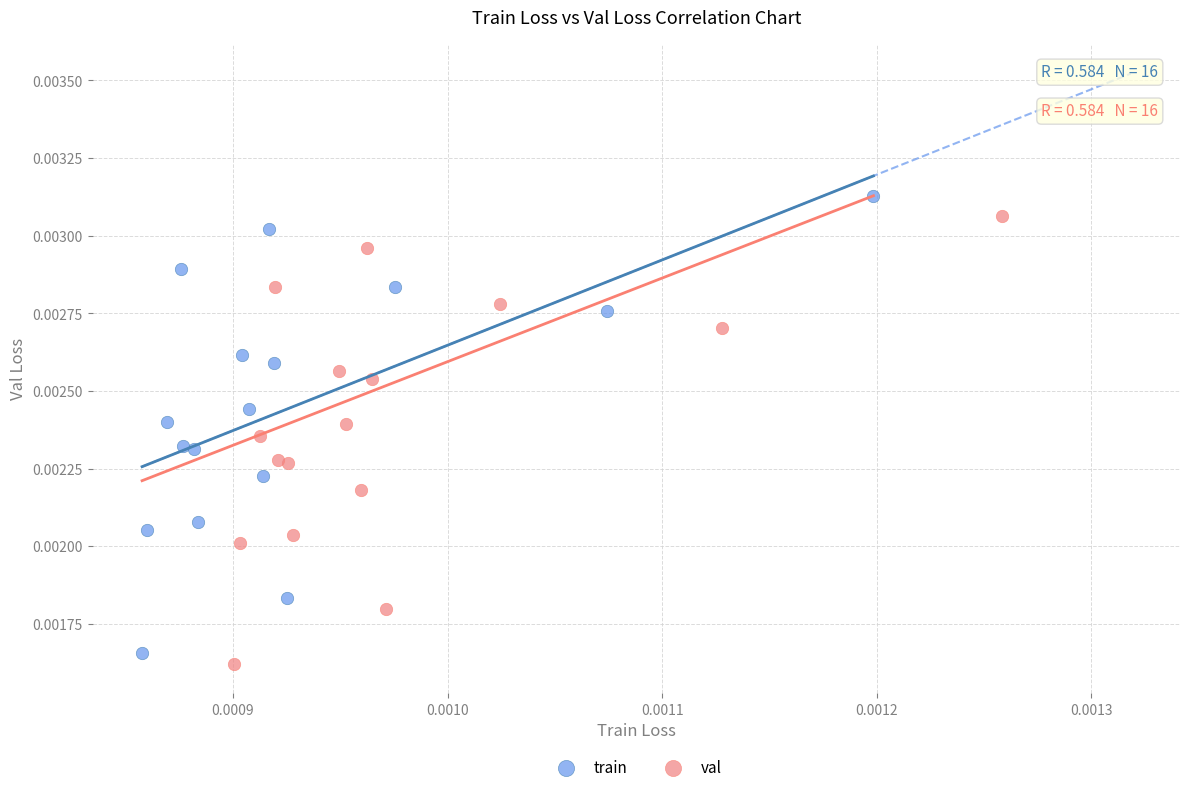

Which series has the widest spread of Y values?

train